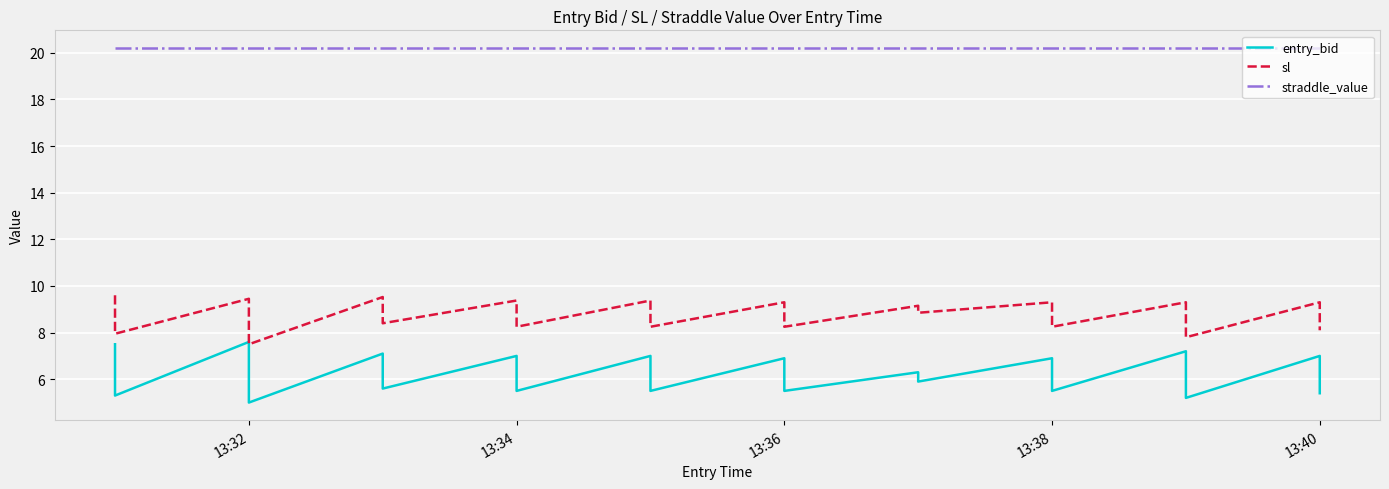

Reading left to right, extract all data points from this chart.

entry_bid: 7.5	5.3	7.6	5.0	7.1	5.6	7.0	5.5	7.0	5.5	6.9	5.5	6.3	5.9	6.9	5.5	7.2	5.2	7.0	5.4
sl: 9.6	8.0	9.4	7.5	9.5	8.4	9.4	8.2	9.4	8.2	9.3	8.2	9.2	8.8	9.3	8.2	9.3	7.8	9.3	8.1
straddle_value: 20.2	20.2	20.2	20.2	20.2	20.2	20.2	20.2	20.2	20.2	20.2	20.2	20.2	20.2	20.2	20.2	20.2	20.2	20.2	20.2